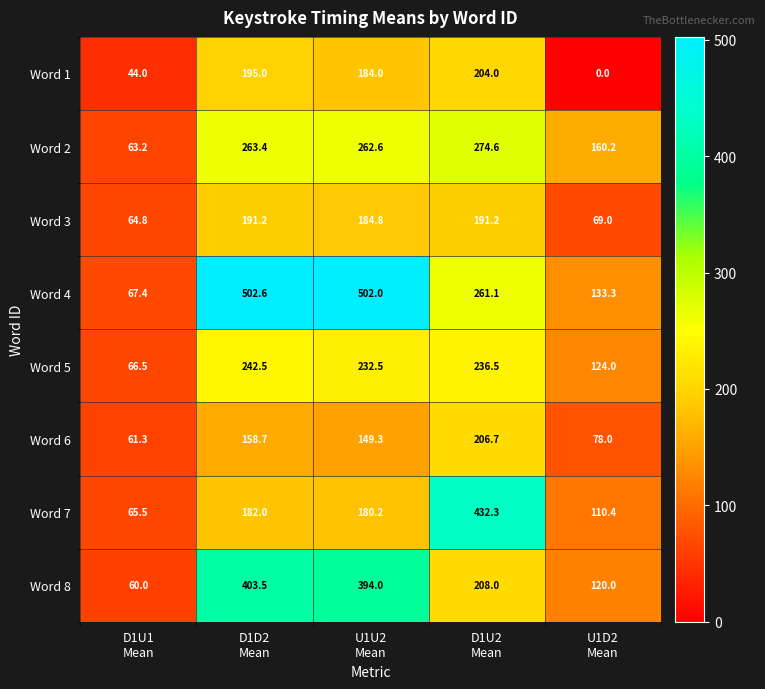

At D1U2
Mean, list the series in order from largest to smallest.

Word 7, Word 2, Word 4, Word 5, Word 8, Word 6, Word 1, Word 3